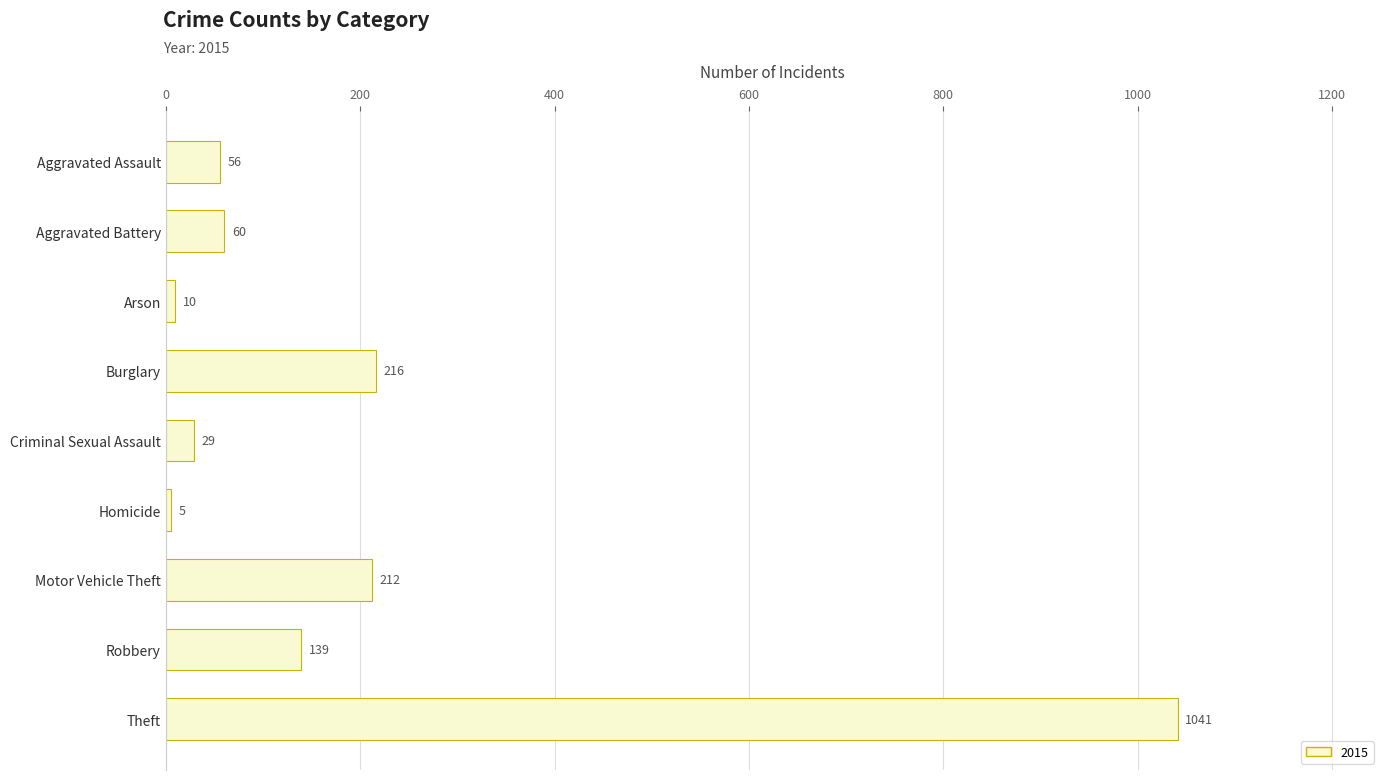

How many categories are shown in the chart?

9